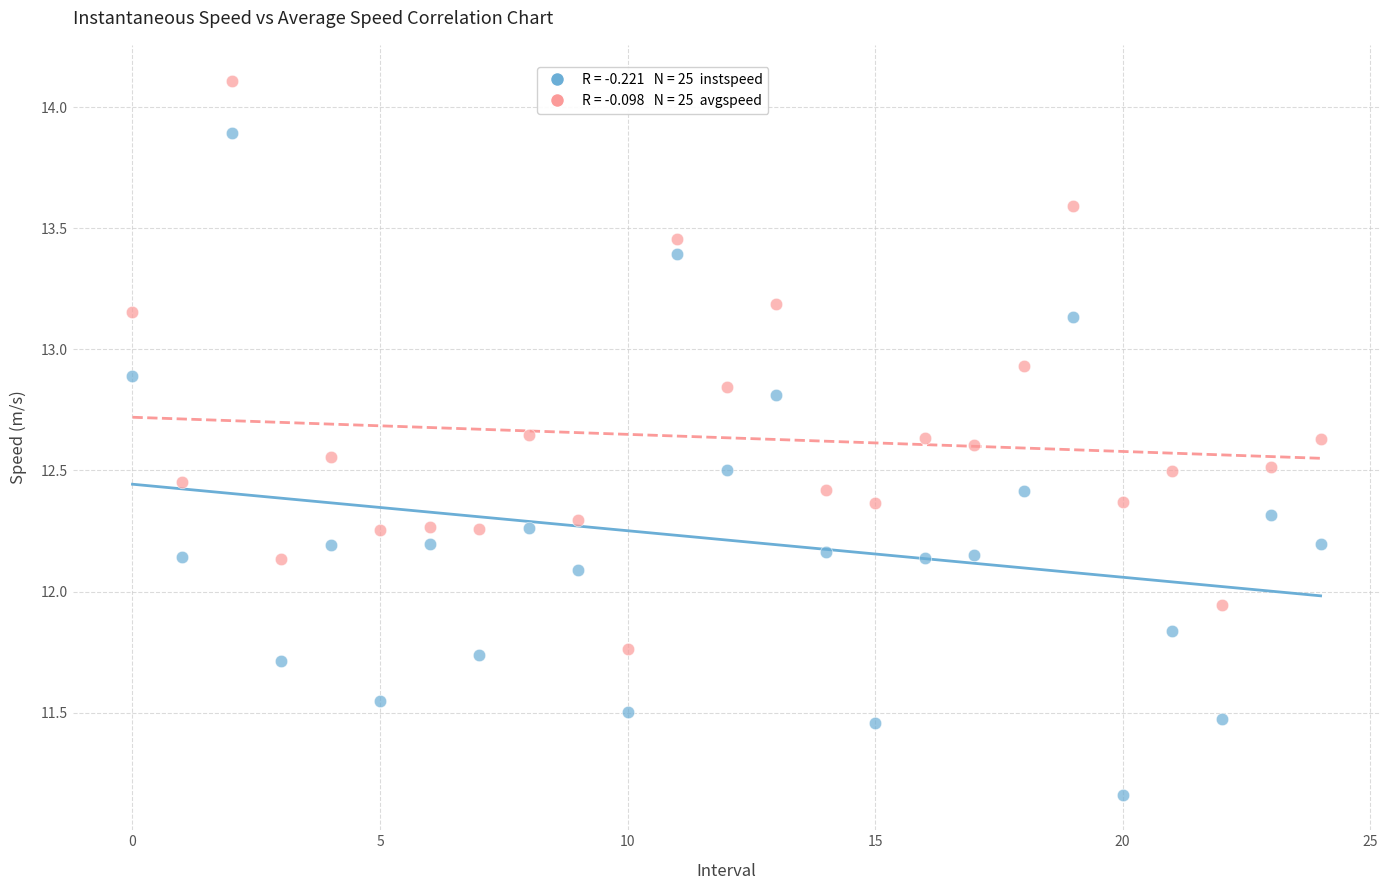

Across all data points, what is the range of Y values (max minus min)?

2.9